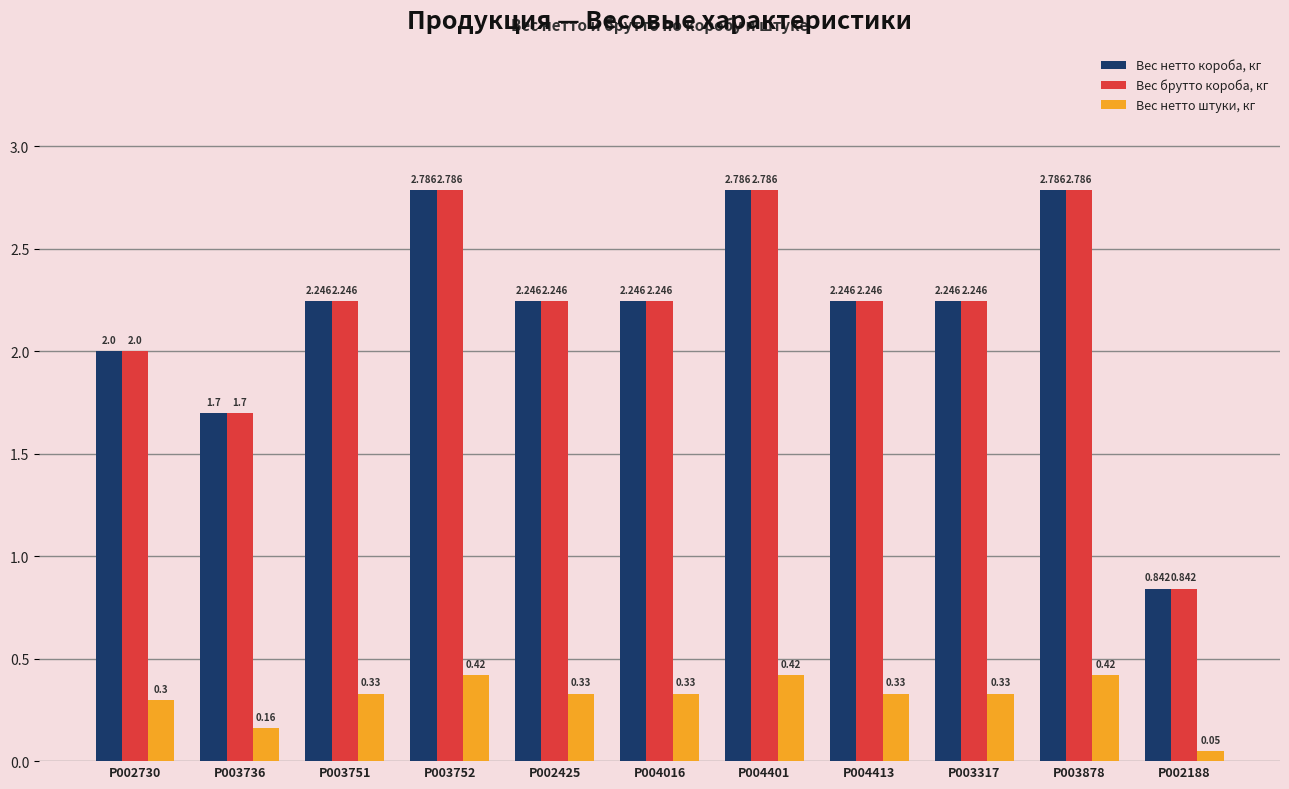

Is the value of Вес нетто короба, кг at P004016 greater than the value of Вес брутто короба, кг at P003752?

No